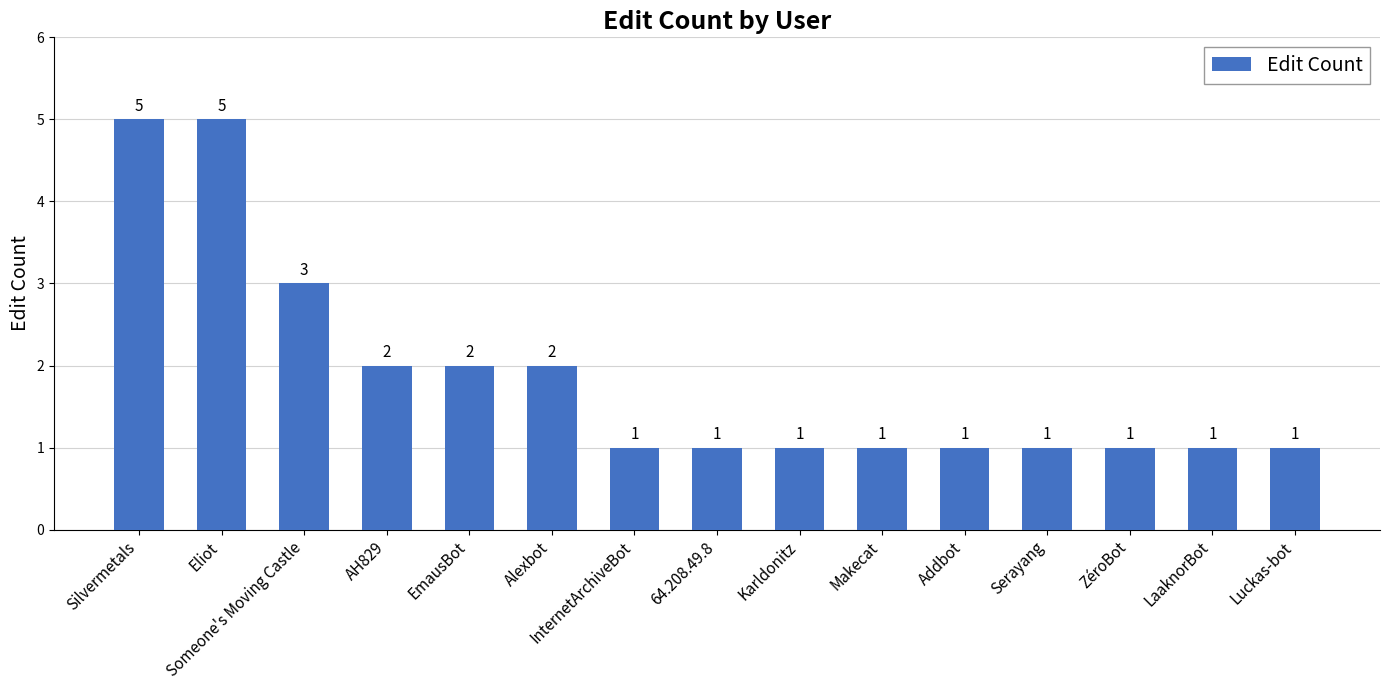

What is the difference between the values at AH829 and Serayang?

1